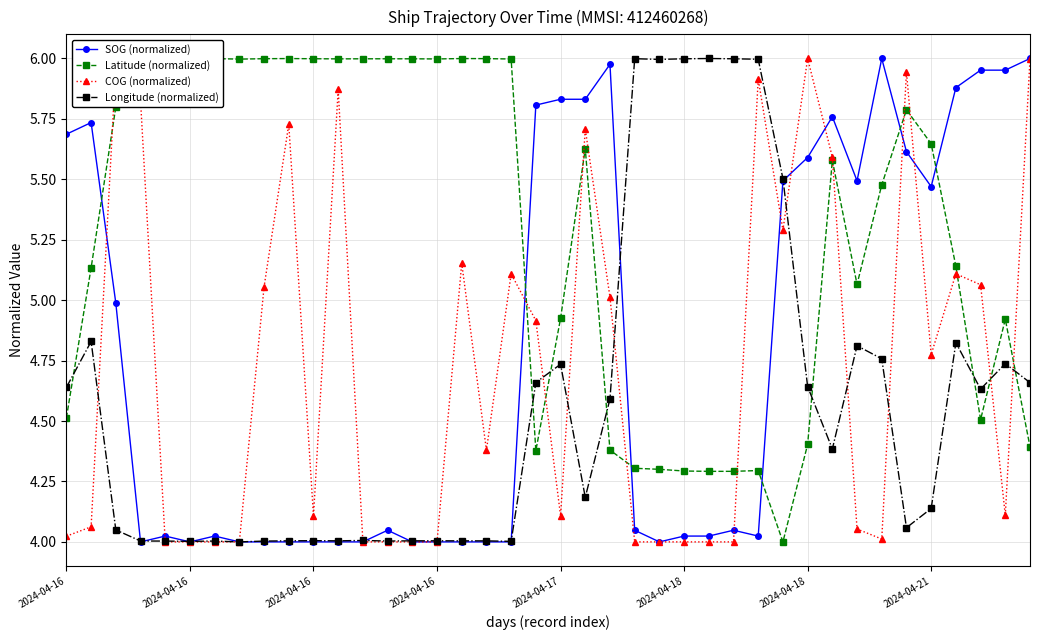

At how many categories does at least one series exceed 5?

40